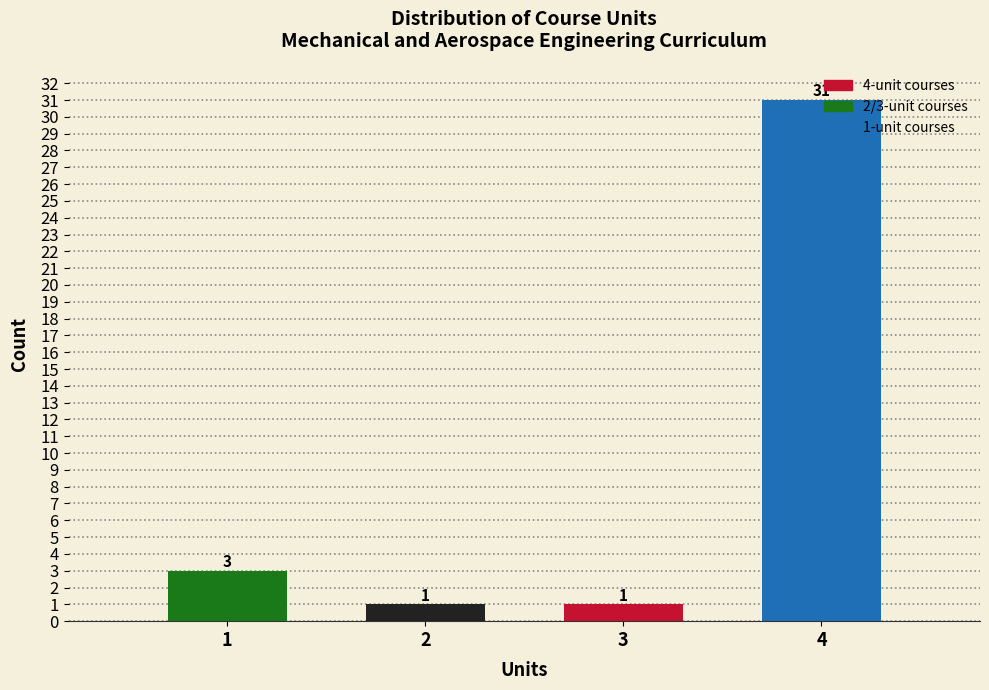

What is the maximum value shown in the chart?

31